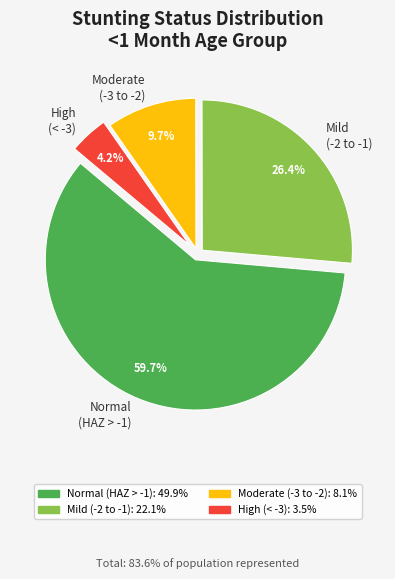

Rank the categories by value from highest to lowest.

Normal (HAZ > -1), Mild (-2 to -1), Moderate (-3 to -2), High (< -3)